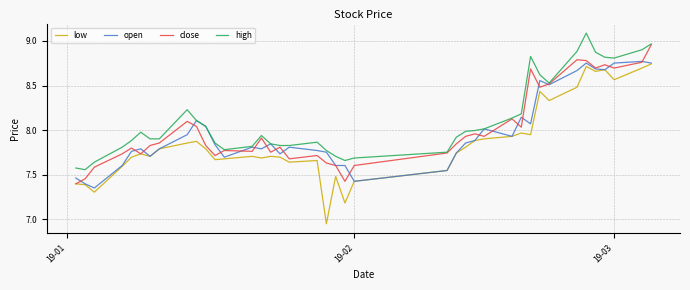

Which series has the largest total across all categories?

high